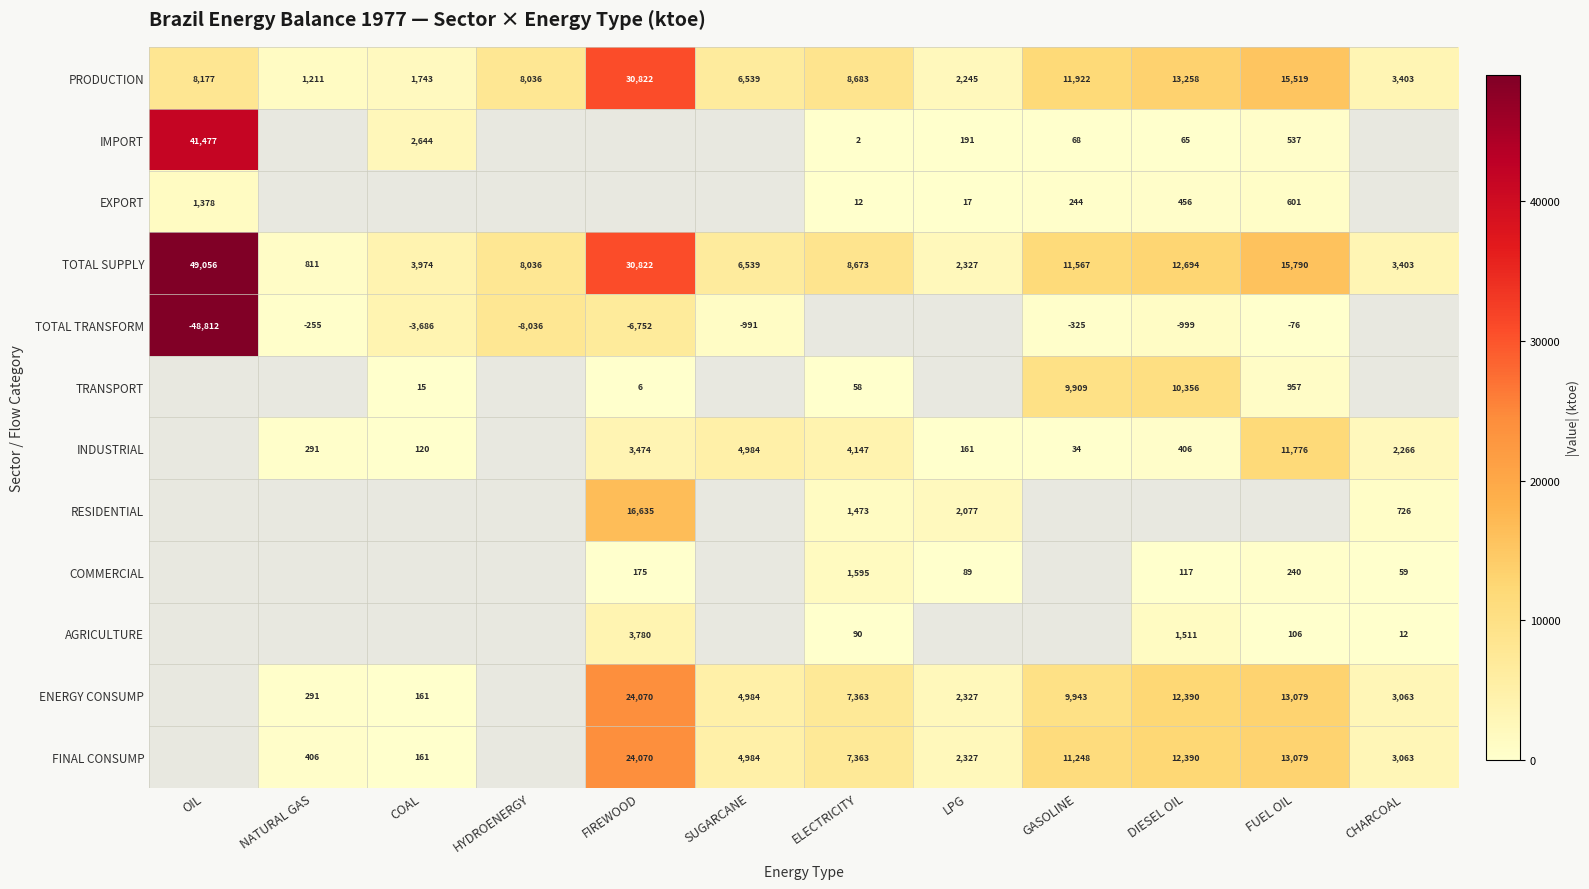

At which label is TOTAL SUPPLY closest to 24933?

FIREWOOD